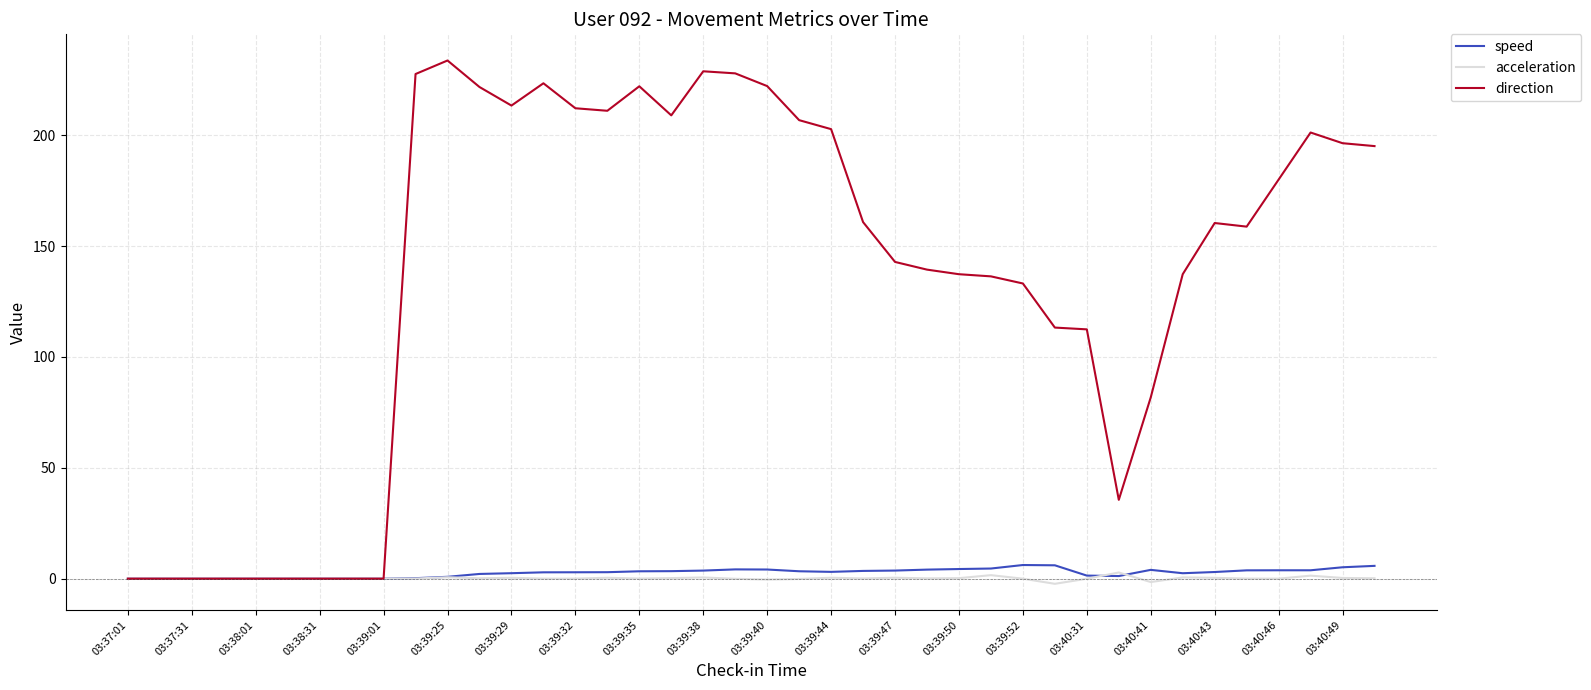

What is the maximum value for direction?

233.7